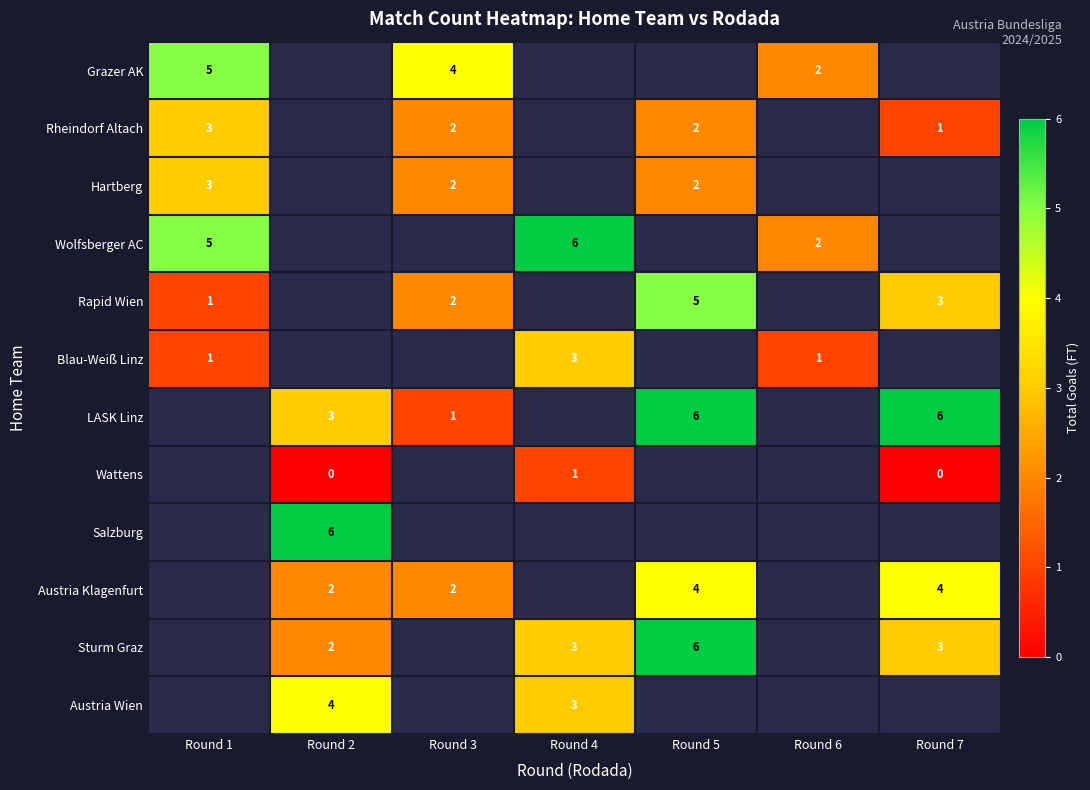

True or false: LASK Linz has a value of 3.0 at Round 2.

True